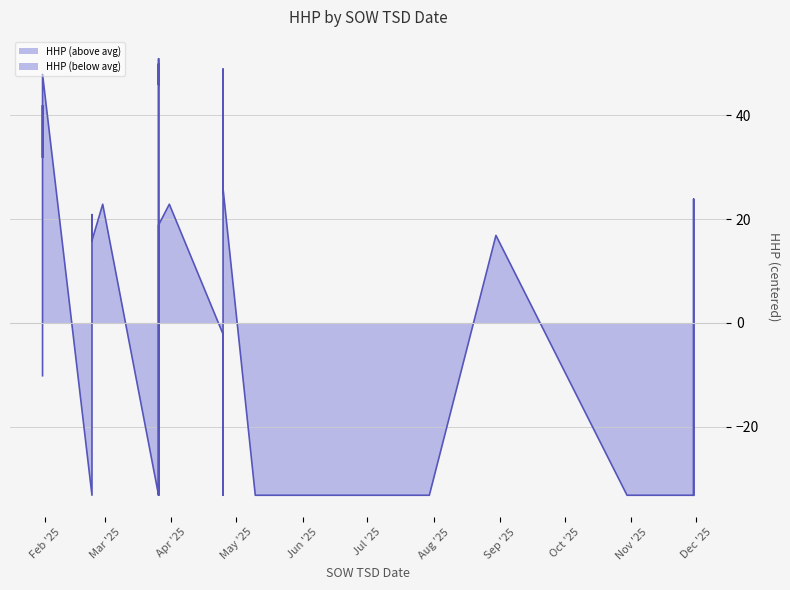

What is the difference between the maximum and minimum values?

84